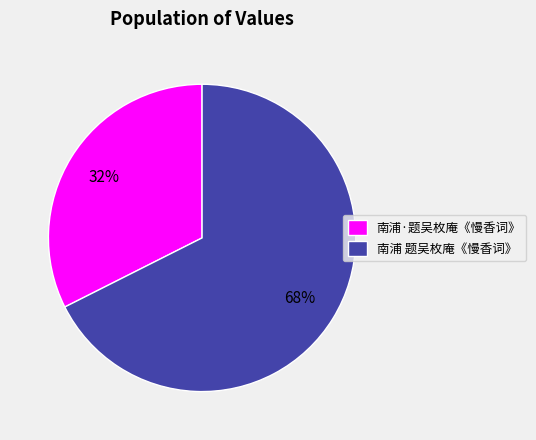

To the nearest percent, what portion does 南浦 题吴枚庵《慢香词》 represent?

68%